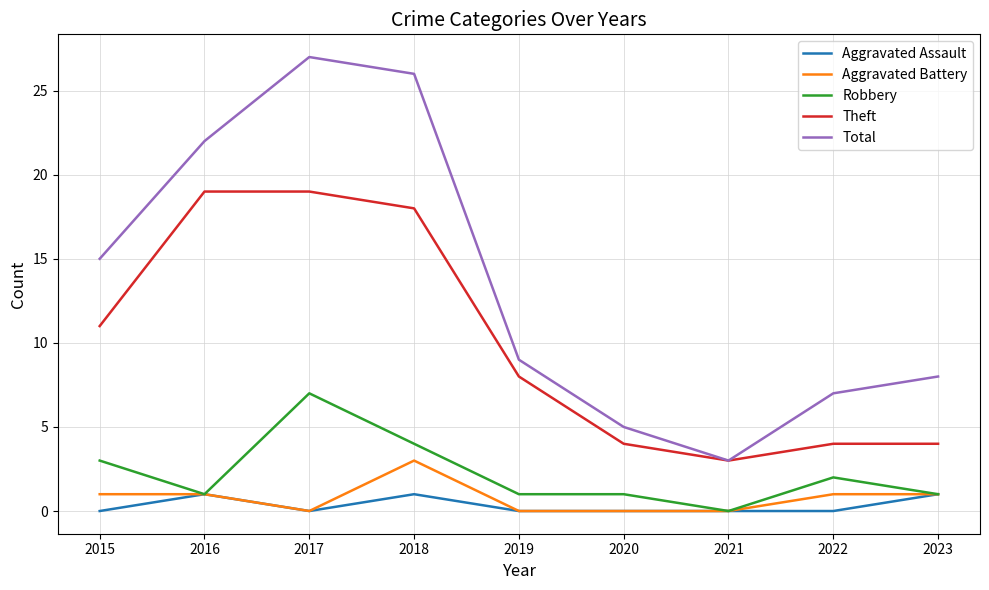

Read the Theft value at 2015, to the nearest 10.

10